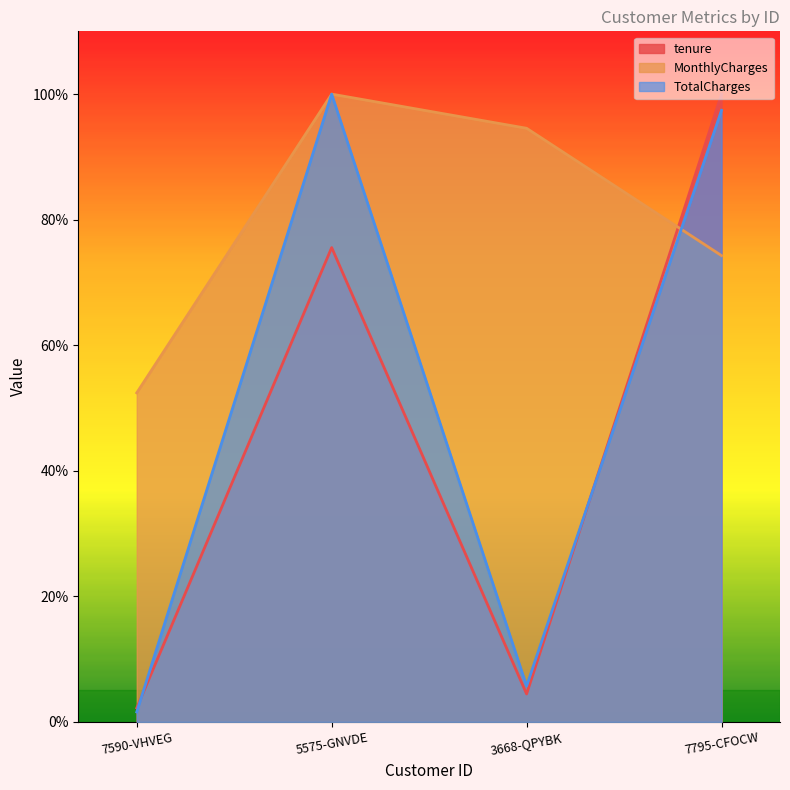

What are all the series names shown in the legend?

tenure, MonthlyCharges, TotalCharges